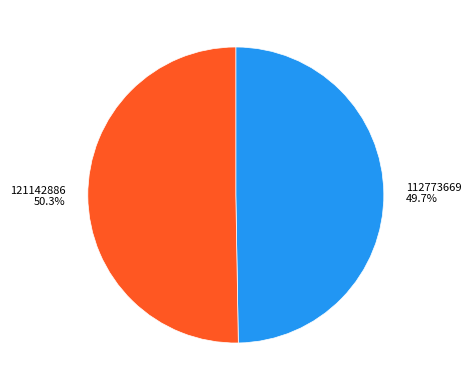

Do 121142886 and 112773669 together represent more than half of the pie?

Yes